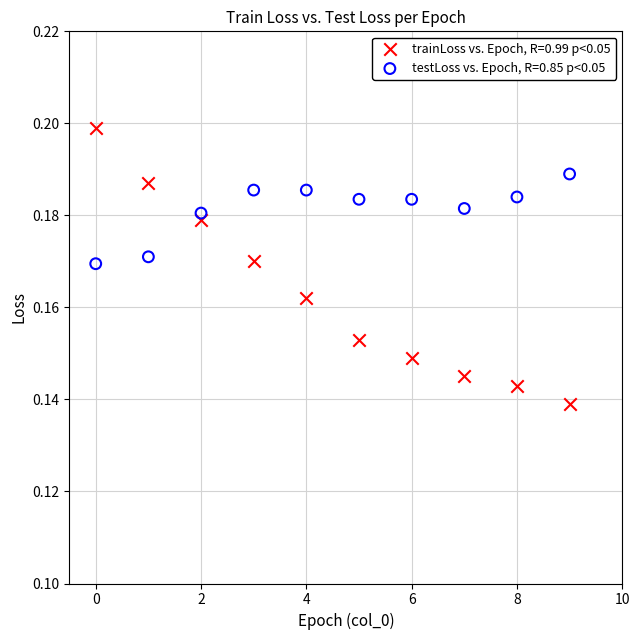

Which series contains the highest Y value?

trainLoss vs. Epoch, R=0.99 p<0.05